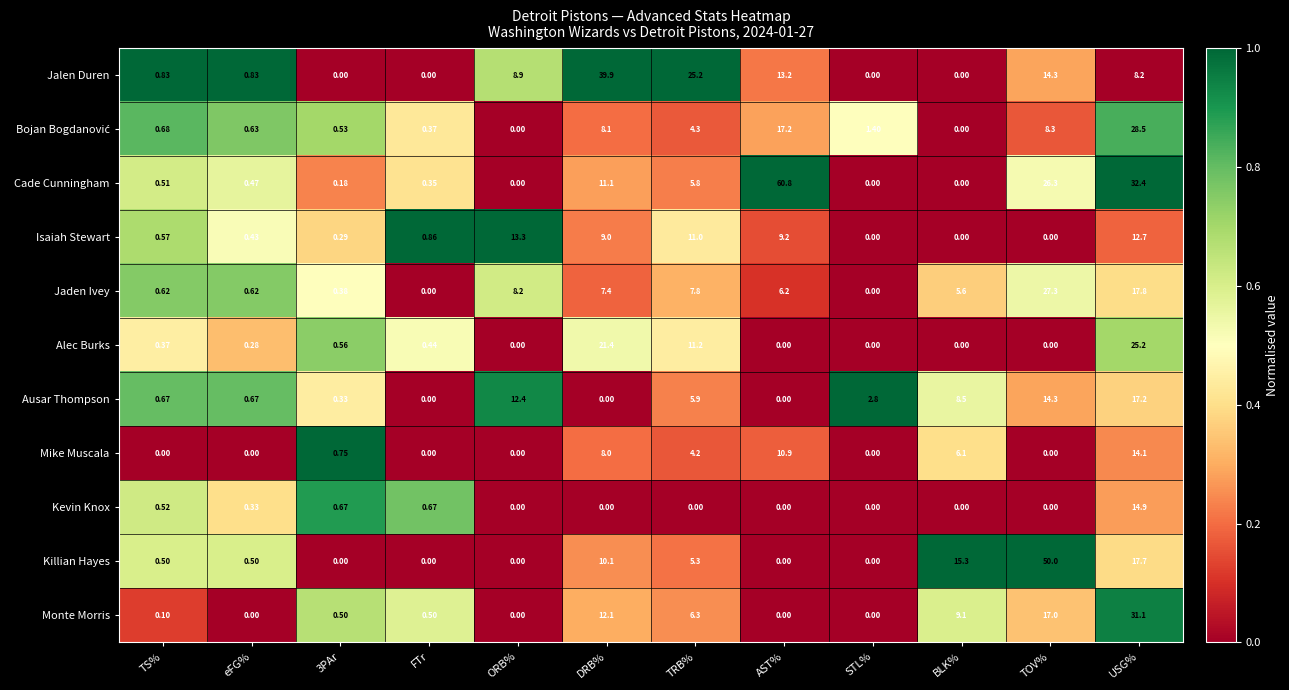

Which series has the largest range (max minus min)?

Cade Cunningham